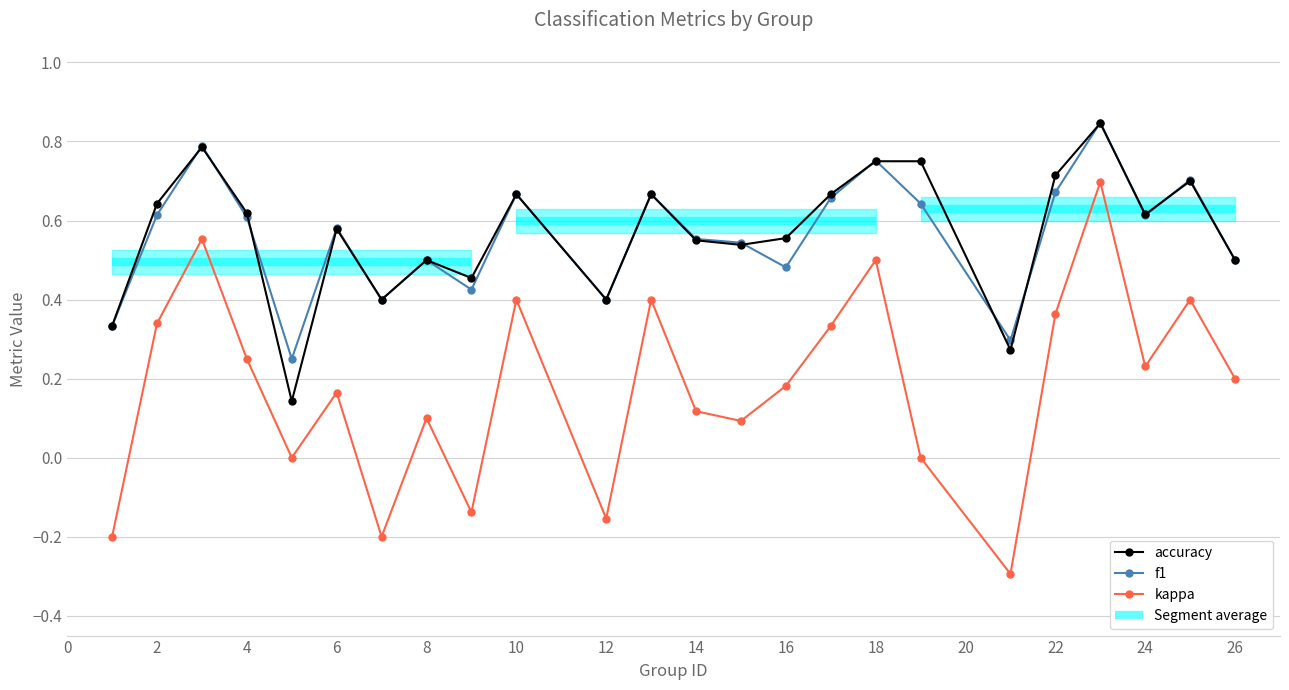

Reading left to right, what are all the values shown in this chart?

kappa: 1=-0.2	2=0.3	3=0.6	4=0.2	5=0.0	6=0.2	7=-0.2	8=0.1	9=-0.1	10=0.4	12=-0.2	13=0.4	14=0.1	15=0.1	16=0.2	17=0.3	18=0.5	19=0.0	21=-0.3	22=0.4	23=0.7	24=0.2	25=0.4	26=0.2
f1: 1=0.3	2=0.6	3=0.8	4=0.6	5=0.2	6=0.6	7=0.4	8=0.5	9=0.4	10=0.7	12=0.4	13=0.7	14=0.6	15=0.5	16=0.5	17=0.7	18=0.8	19=0.6	21=0.3	22=0.7	23=0.8	24=0.6	25=0.7	26=0.5
accuracy: 1=0.3	2=0.6	3=0.8	4=0.6	5=0.1	6=0.6	7=0.4	8=0.5	9=0.5	10=0.7	12=0.4	13=0.7	14=0.6	15=0.5	16=0.6	17=0.7	18=0.8	19=0.8	21=0.3	22=0.7	23=0.8	24=0.6	25=0.7	26=0.5